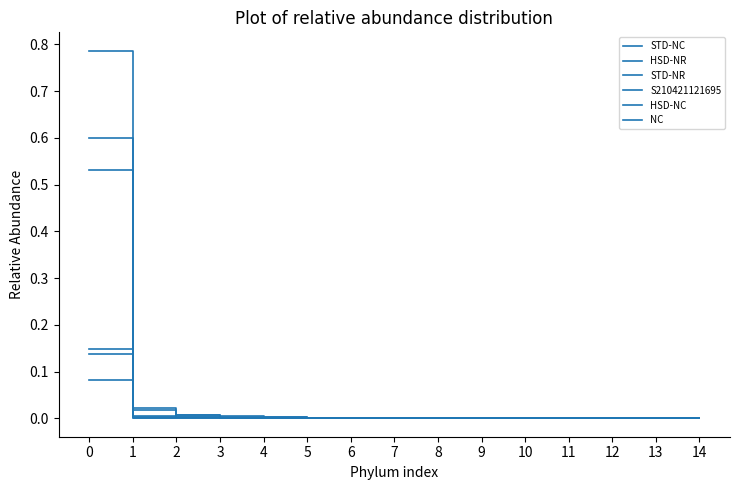

Does the chart have visible grid lines?

No